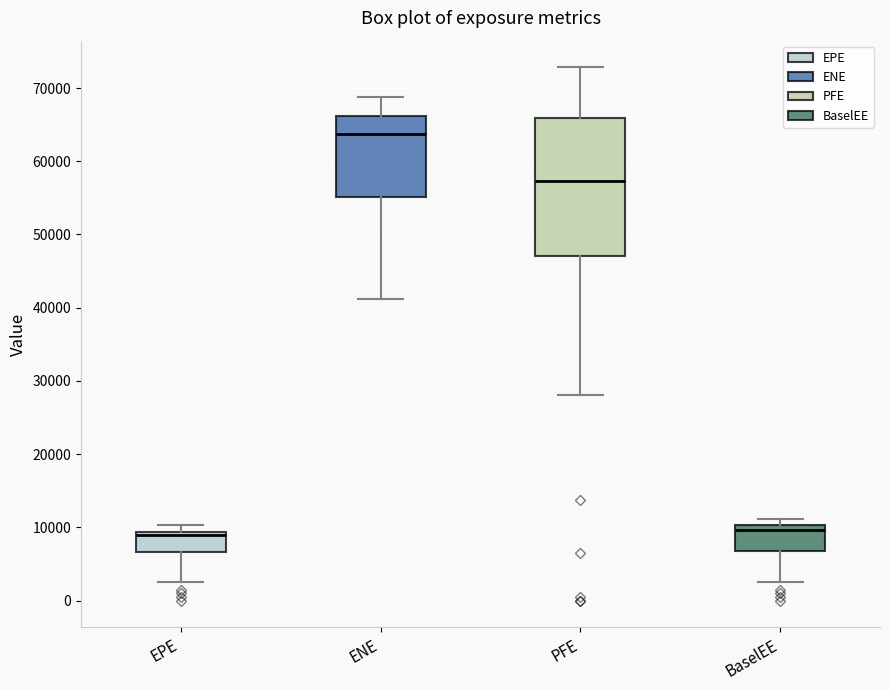

Reading left to right, transcribe this box plot: for each box, give where its median line is, the range the box spans, and where its two whiskers end, as read against the y-axis. The values are not printed on the chart, so give them approximately, as read against the axis.

EPE: median 9000 (just below the box's upper edge), box 7000 to 9000, whiskers 3000 to 10000
ENE: median 64000, box 55000 to 66000, whiskers 41000 to 69000
PFE: median 57000, box 47000 to 66000, whiskers 28000 to 73000
BaselEE: median 10000 (just below the box's upper edge), box 7000 to 10000, whiskers 3000 to 11000